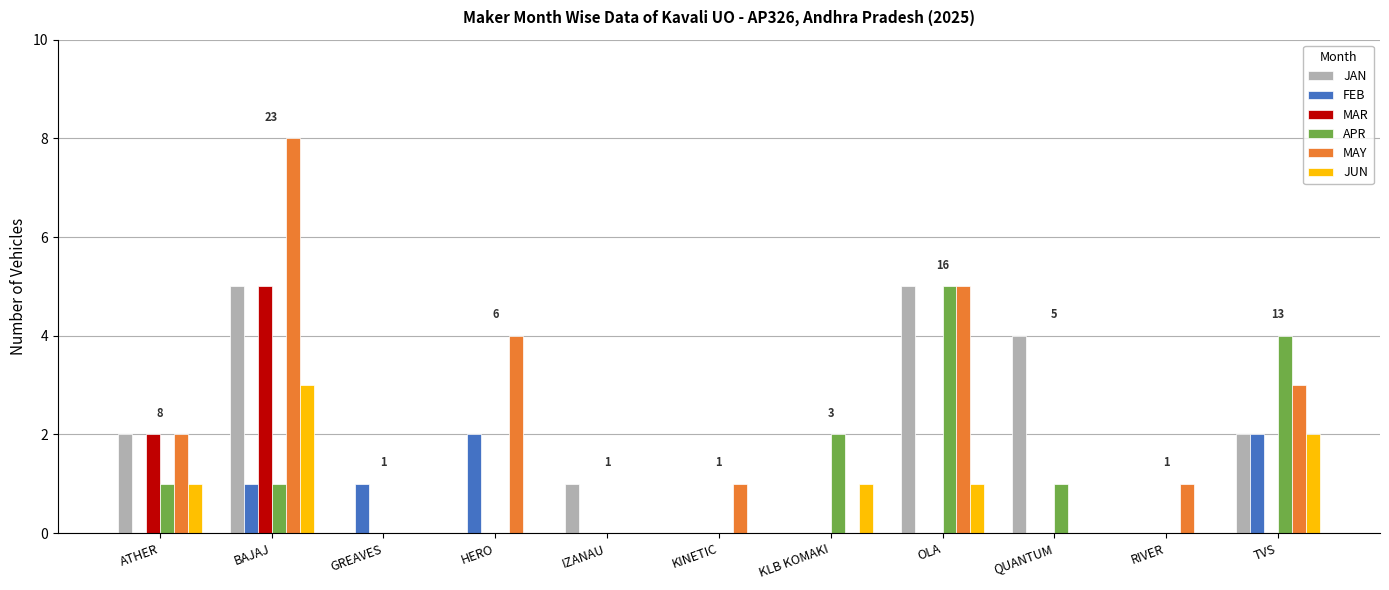

What is the maximum value for MAY?

8